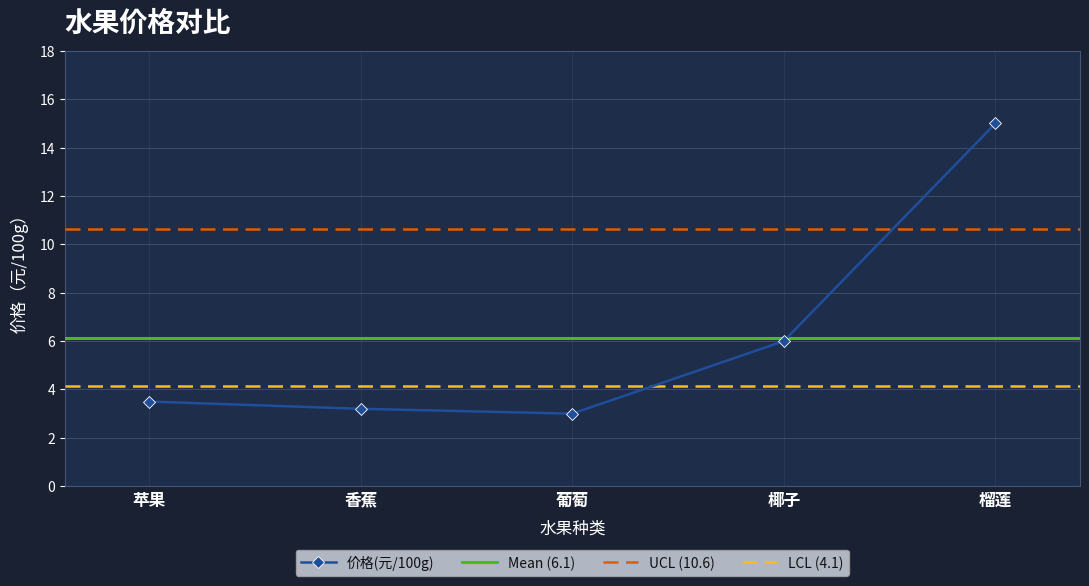

Reading right to left, list all the values displayed in this chart.

榴莲=15.0	椰子=6.0	葡萄=3.0	香蕉=3.2	苹果=3.5